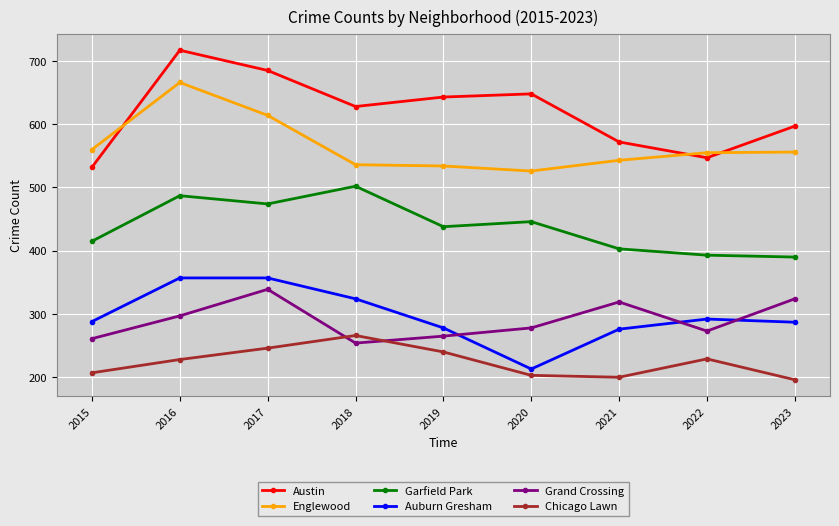

What is the sum of the Chicago Lawn values at 2020 and 2022?

432